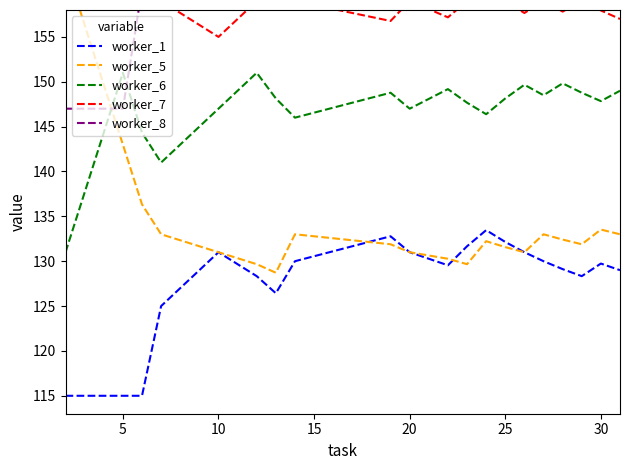

What is the highest value of the worker_1 series?

133.5